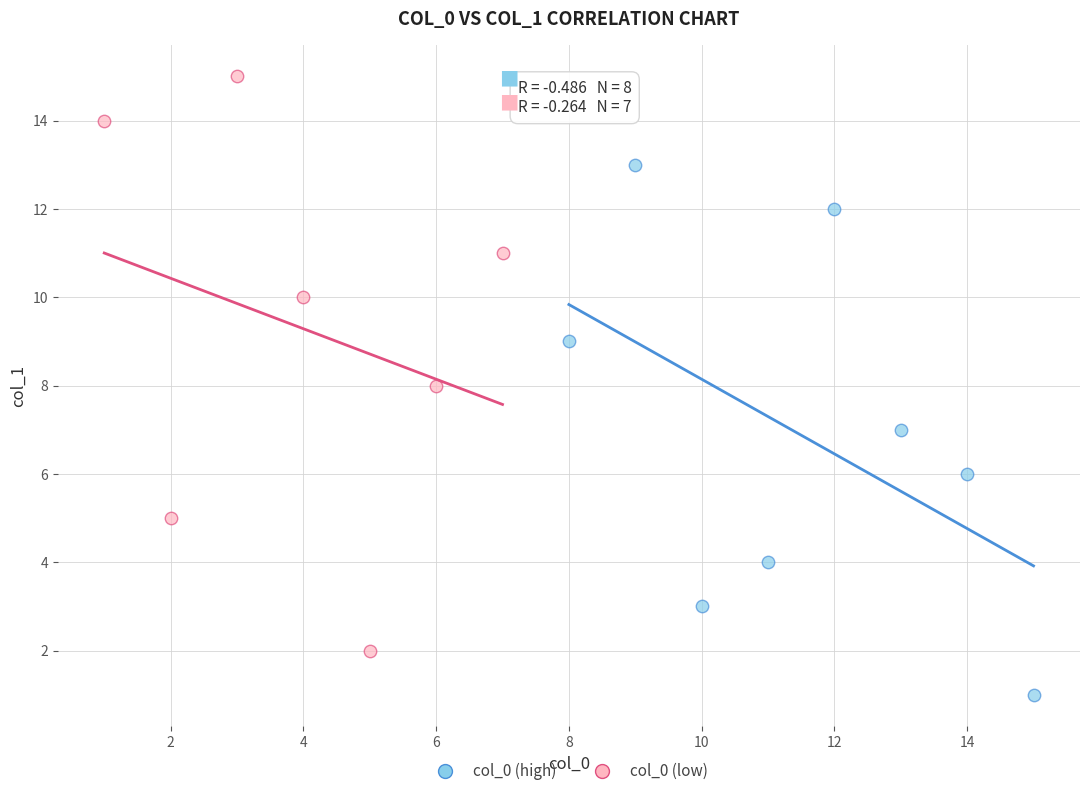

Which series has the largest Y range (max minus min)?

col_0 (low)